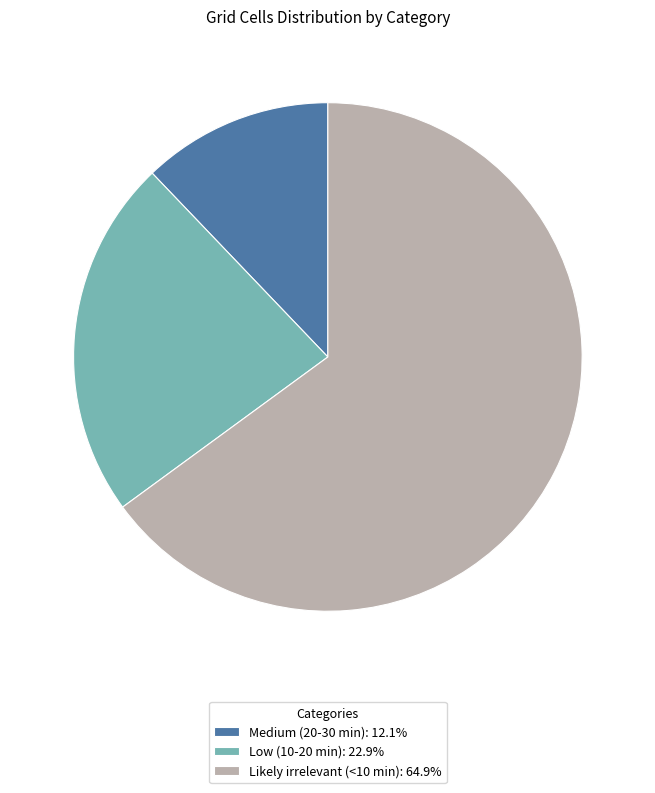

Approximately how many times larger is the value at Medium (20-30 min) compared to Low (10-20 min)?

0.5